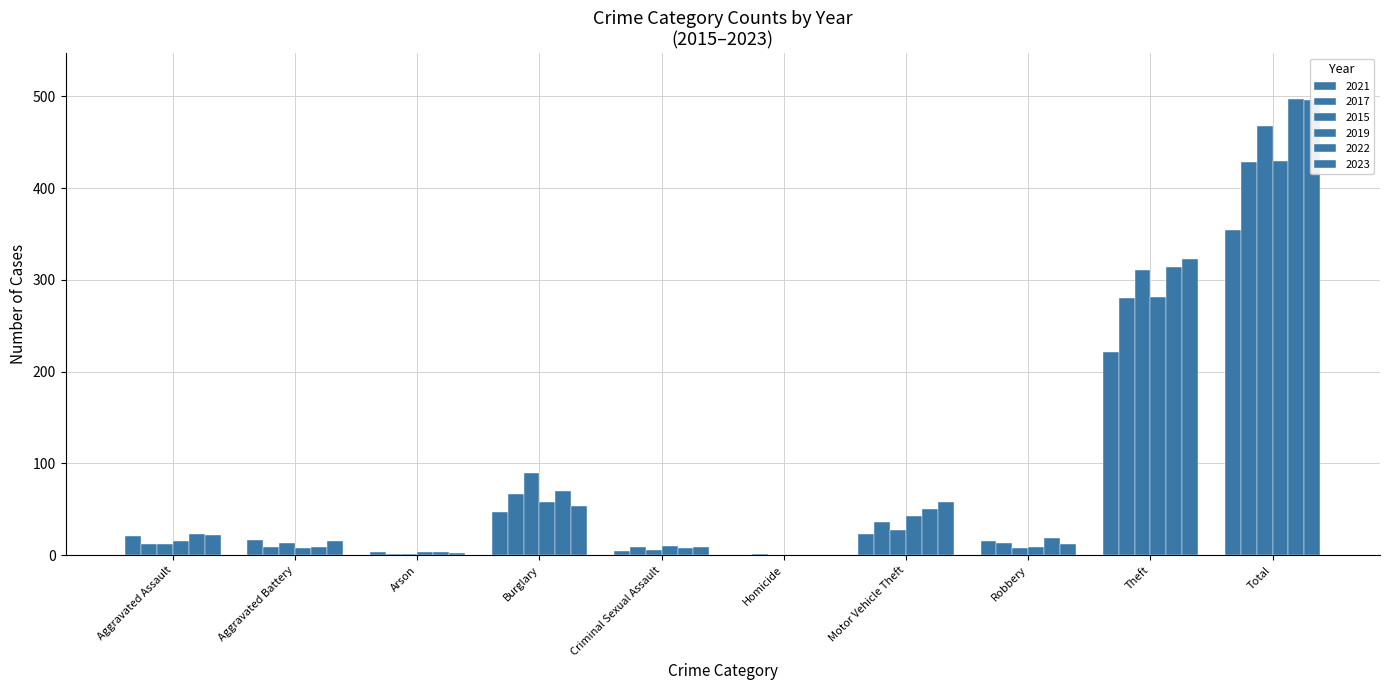

What is the label of the 3rd bar from the left?

Arson